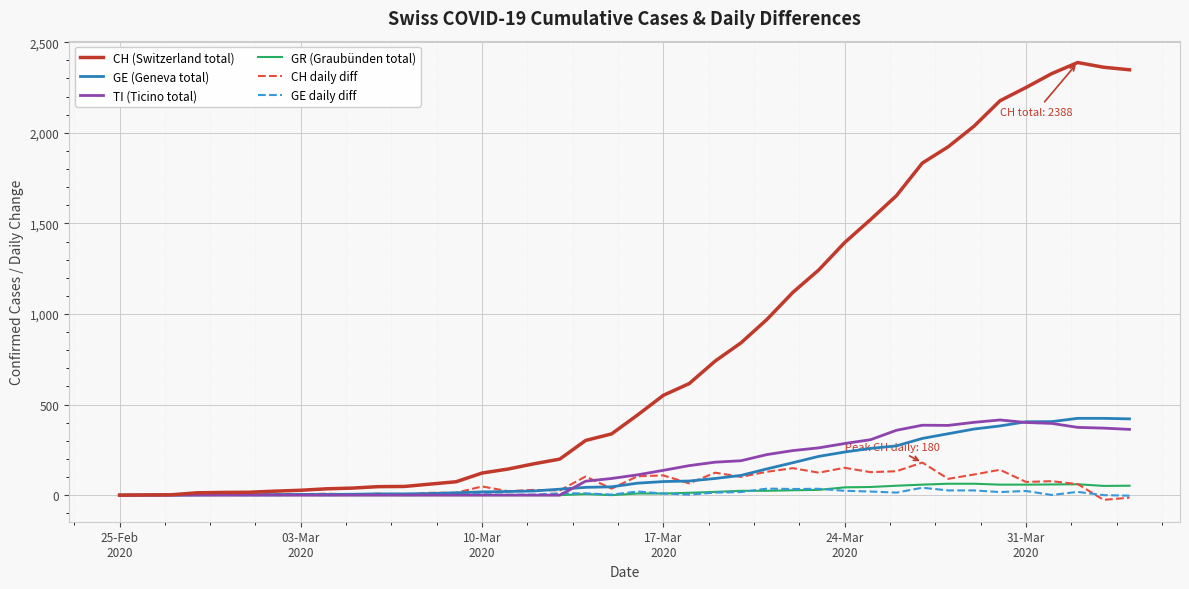

What is the difference between the maximum and minimum values in the TI (Ticino total) series?

415